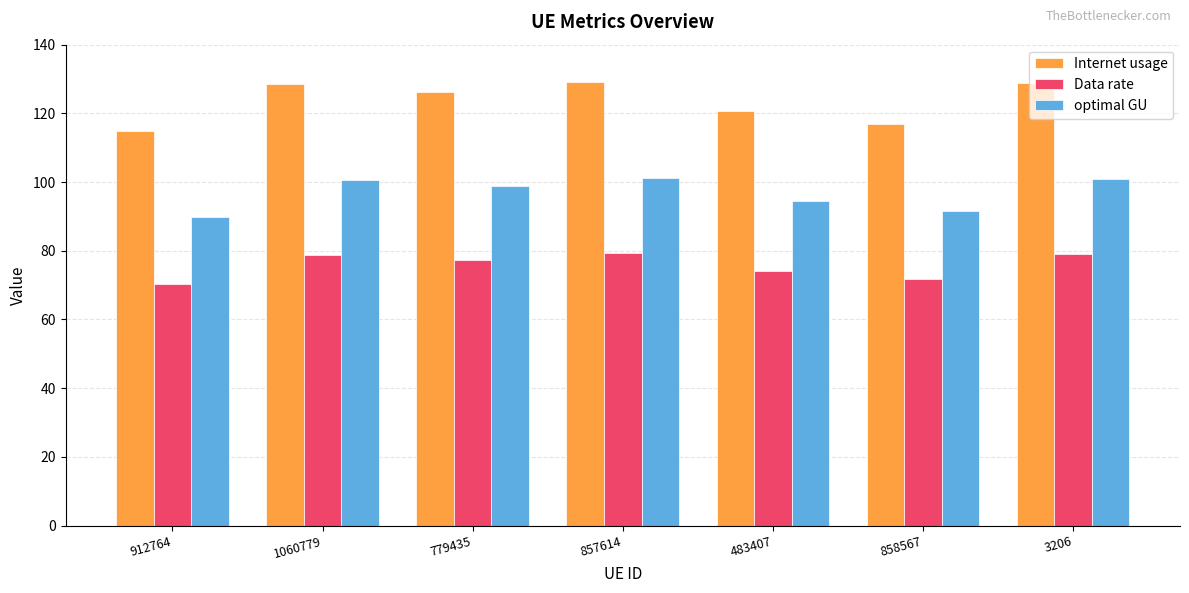

List the series in order of their peak value, highest first.

Internet usage, optimal GU, Data rate